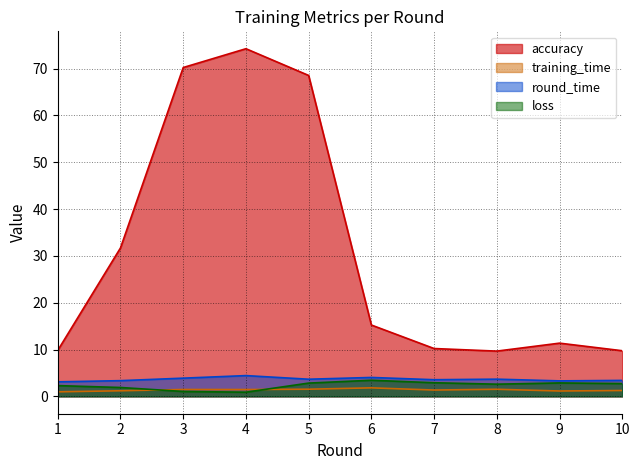

What is the difference between the maximum and minimum values in the training_time series?

0.8